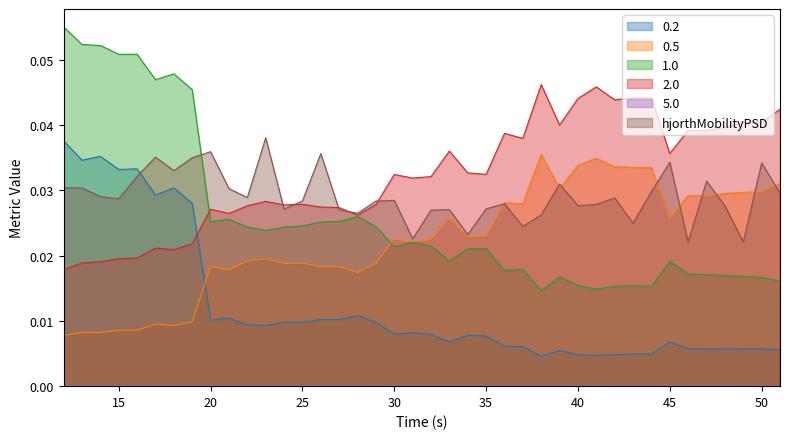

How many intersections are there between hjorthMobilityPSD and 0.2?

1